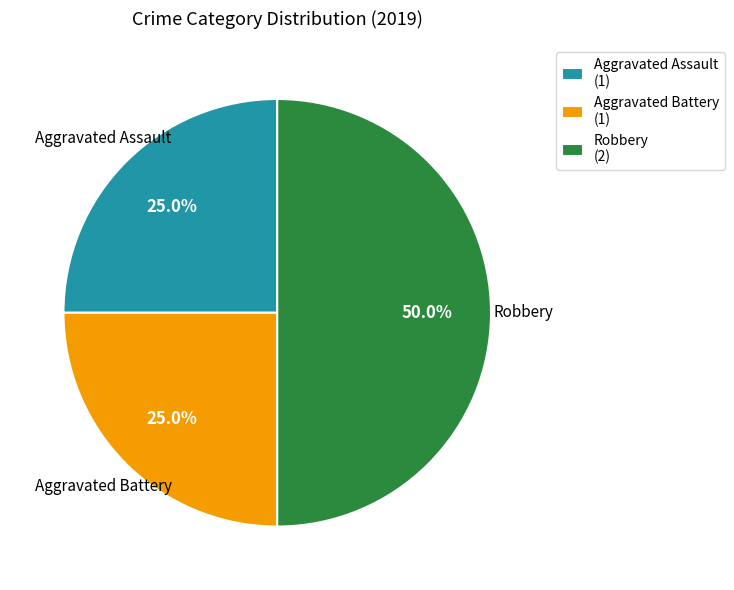

Is it true that Robbery is 36% of the pie?

False